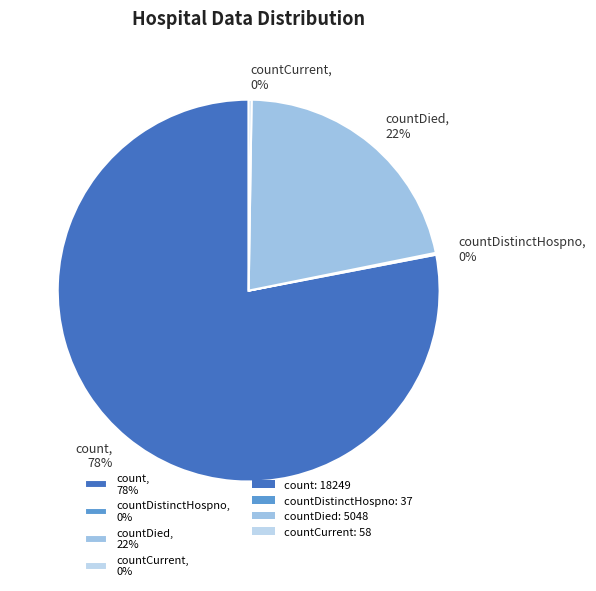

True or false: countDied, 22% accounts for 22% of the total.

True